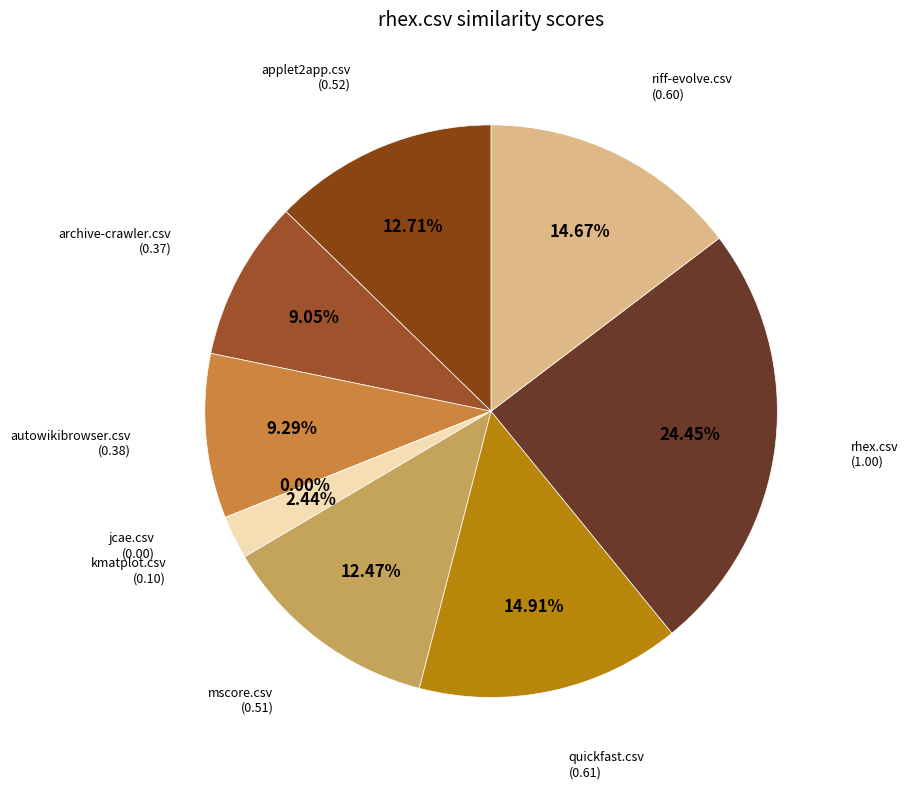

Is there a majority slice in this chart?

No